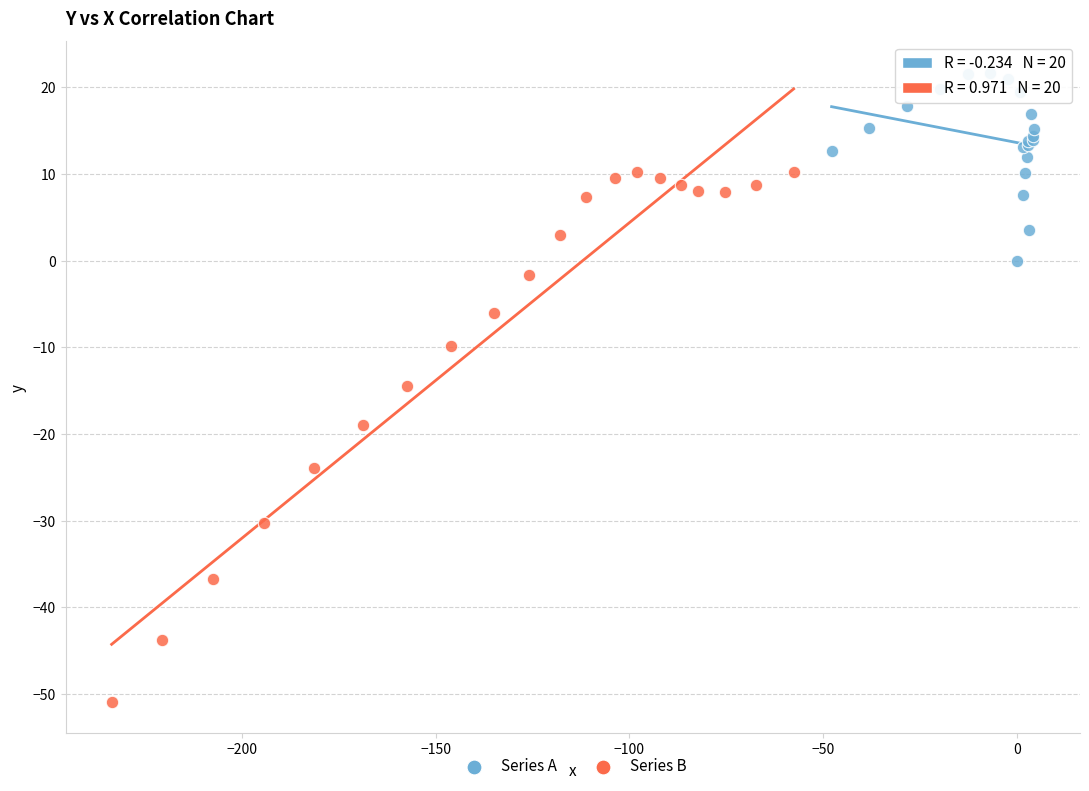

Which series reaches the minimum Y coordinate?

Series B